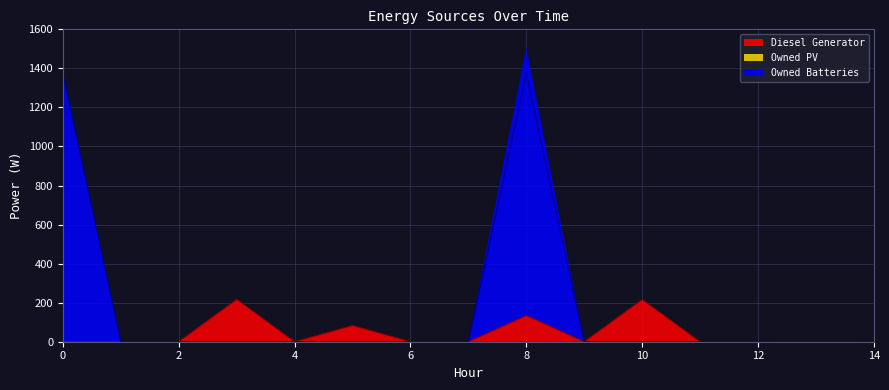

How many interior local valleys does the Diesel Generator series have?

2